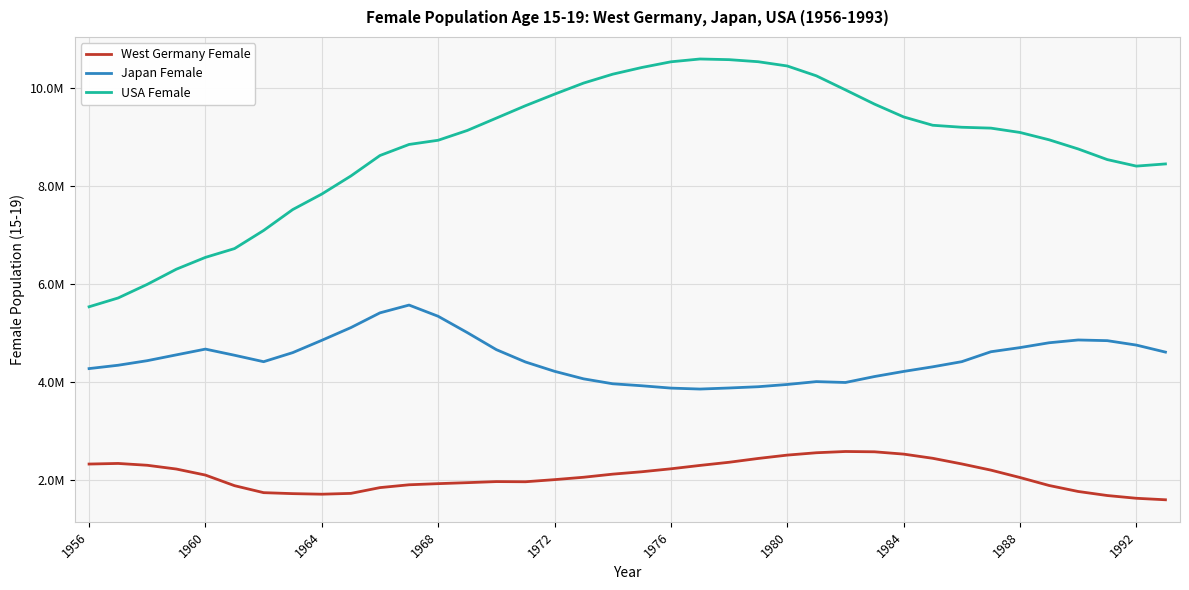

What is the difference between the maximum and second lowest values in the USA Female series?

4871205.5